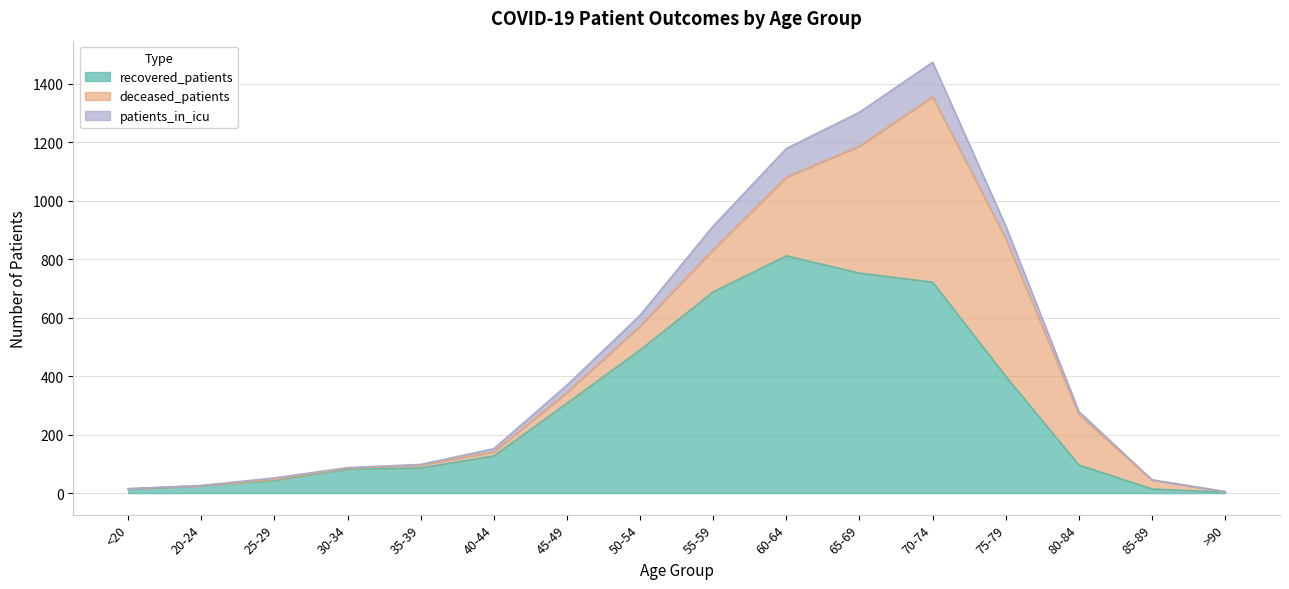

At which category does patients_in_icu reach its first local peak?

25-29